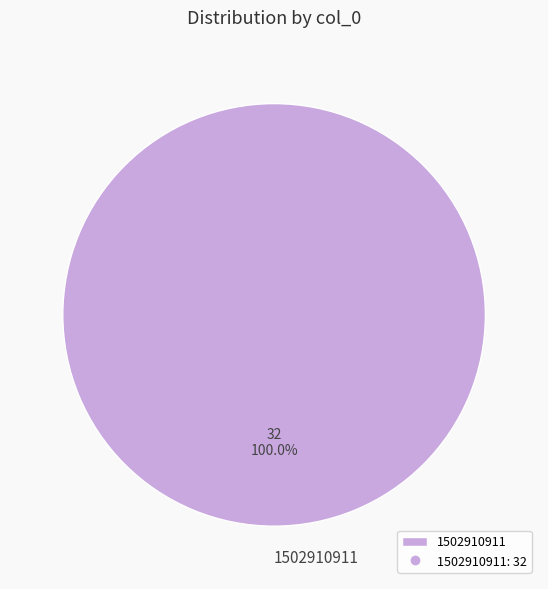

Rank the categories by value from lowest to highest.

1502910911